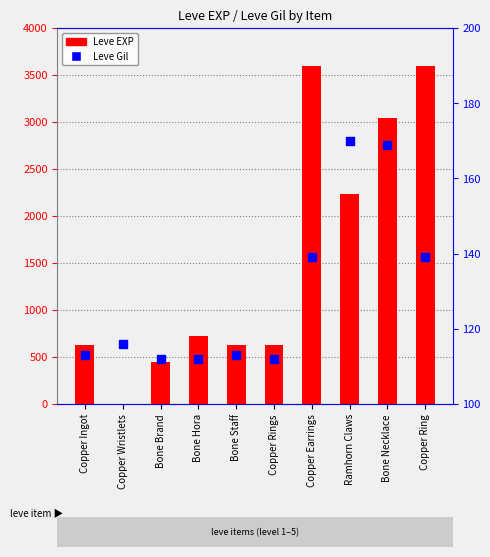

At how many categories does at least one series exceed 991?

4